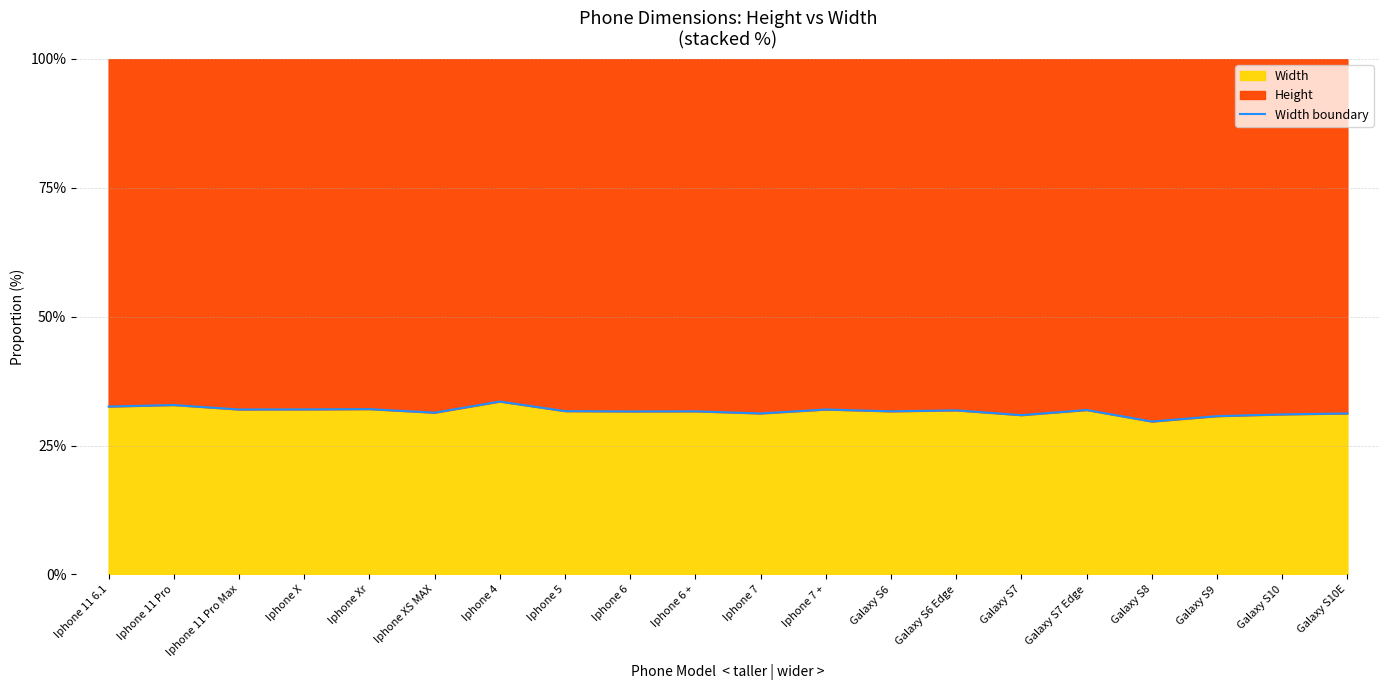

At which category does the data reach its first local valley?

Iphone 11 Pro Max